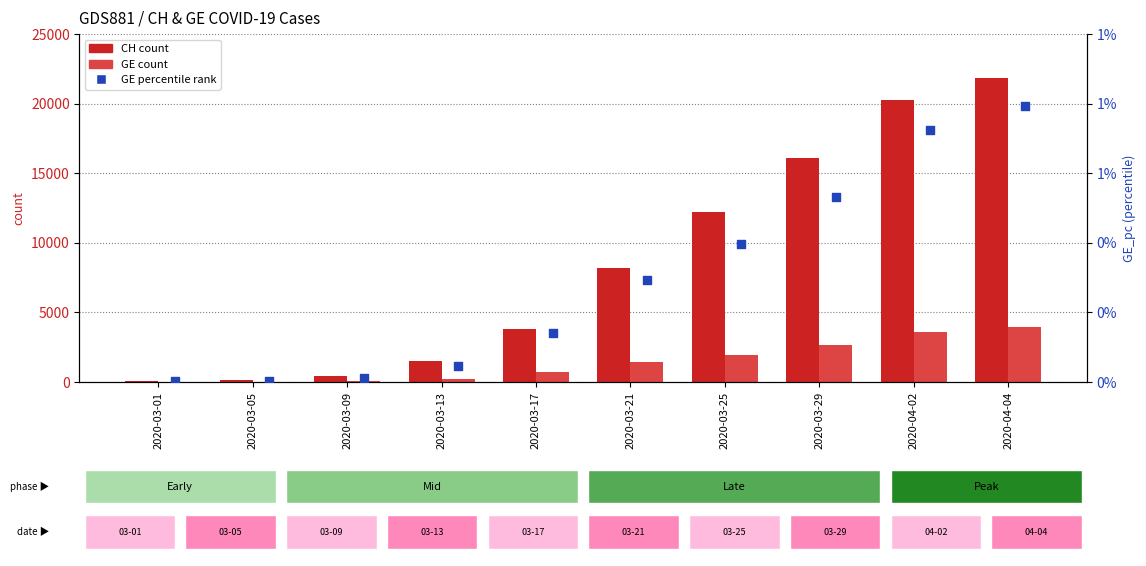

Which series has the largest total across all categories?

CH (total)